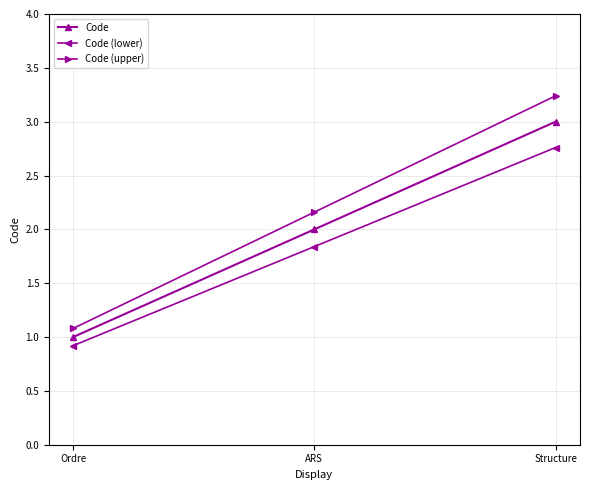

What is the difference between the highest and lowest values at Structure?

0.5